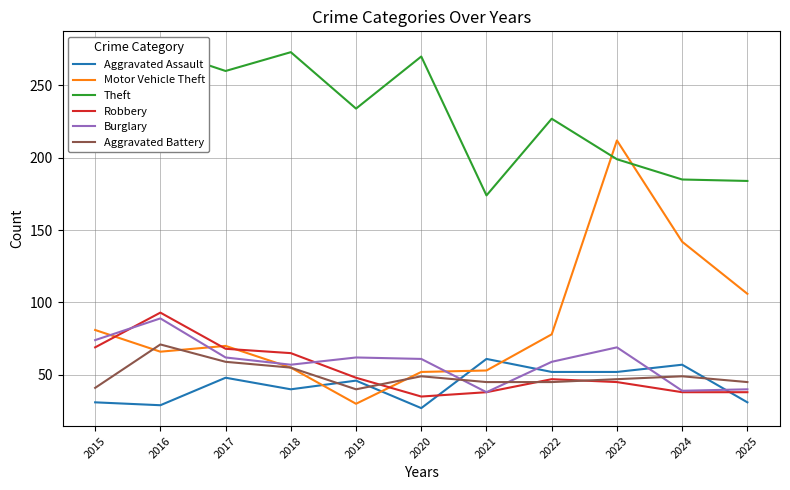

Reading left to right, list all the values displayed in this chart.

Aggravated Assault: 2015=31	2016=29	2017=48	2018=40	2019=46	2020=27	2021=61	2022=52	2023=52	2024=57	2025=31
Motor Vehicle Theft: 2015=81	2016=66	2017=70	2018=55	2019=30	2020=52	2021=53	2022=78	2023=212	2024=142	2025=106
Theft: 2015=211	2016=275	2017=260	2018=273	2019=234	2020=270	2021=174	2022=227	2023=199	2024=185	2025=184
Robbery: 2015=69	2016=93	2017=68	2018=65	2019=48	2020=35	2021=38	2022=47	2023=45	2024=38	2025=38
Burglary: 2015=74	2016=89	2017=62	2018=57	2019=62	2020=61	2021=38	2022=59	2023=69	2024=39	2025=40
Aggravated Battery: 2015=41	2016=71	2017=59	2018=55	2019=40	2020=49	2021=45	2022=45	2023=47	2024=49	2025=45